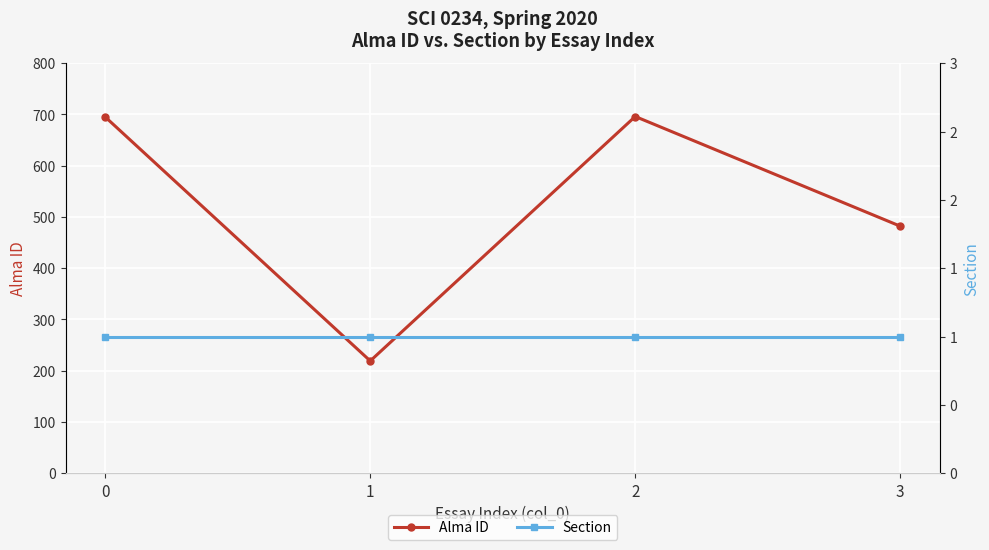

At which label is Alma ID closest to 457?

3